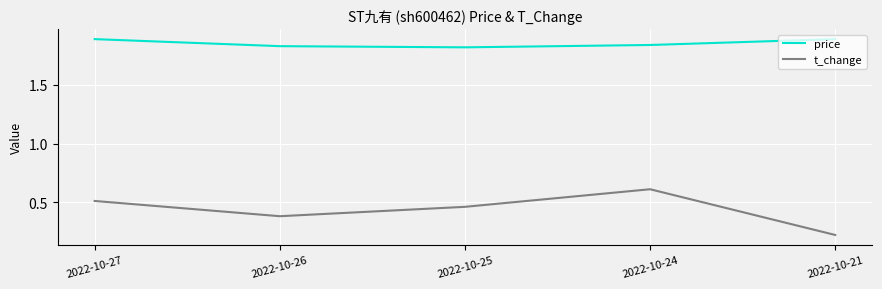

Rank the series at 2022-10-25 from highest to lowest value.

price, t_change